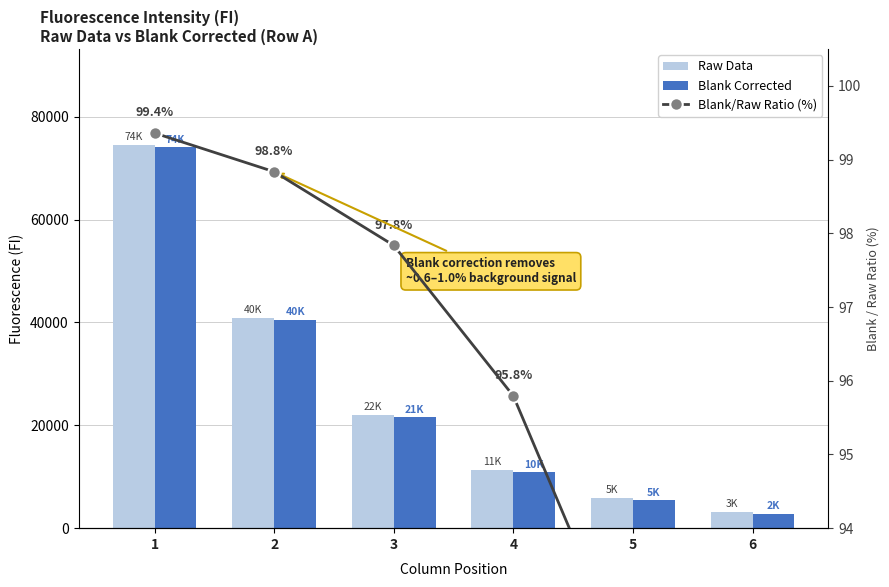

At which label does Blank Corrected reach its minimum?

6